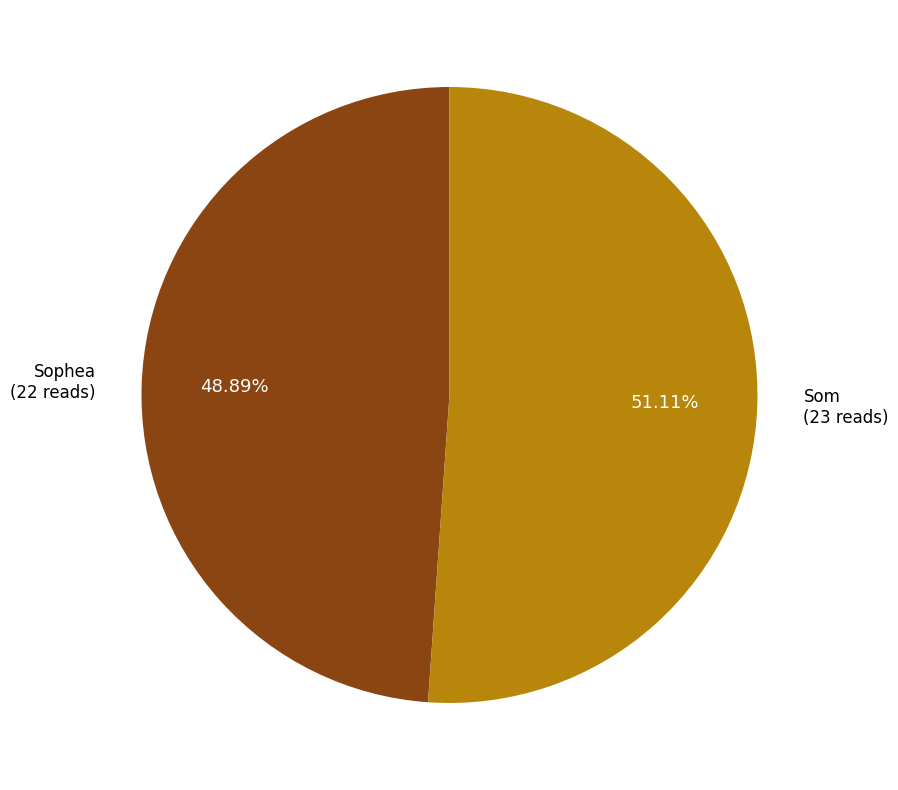

Do Sophea and Som together represent more than half of the pie?

Yes